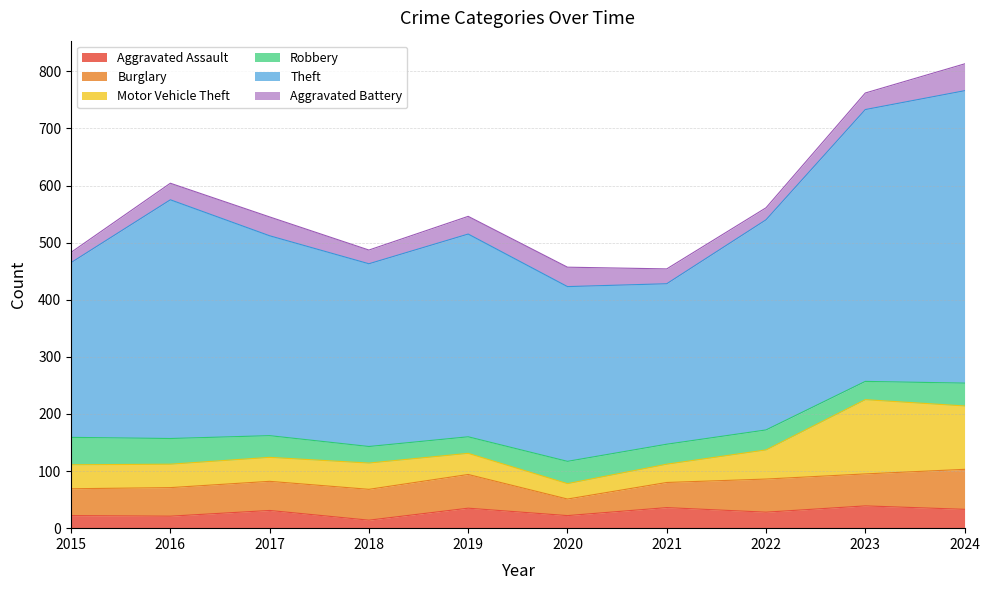

Where is Robbery nearest to the value 38?

2017